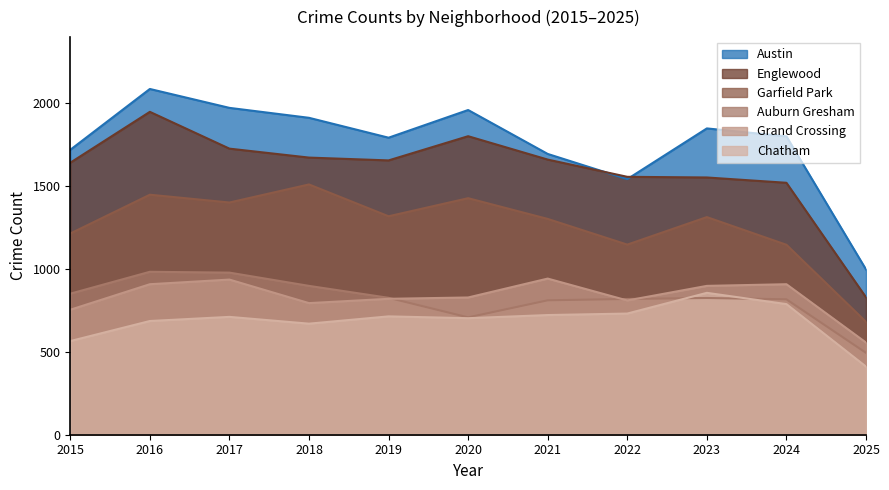

List the series in order of their peak value, highest first.

Austin, Englewood, Garfield Park, Auburn Gresham, Grand Crossing, Chatham